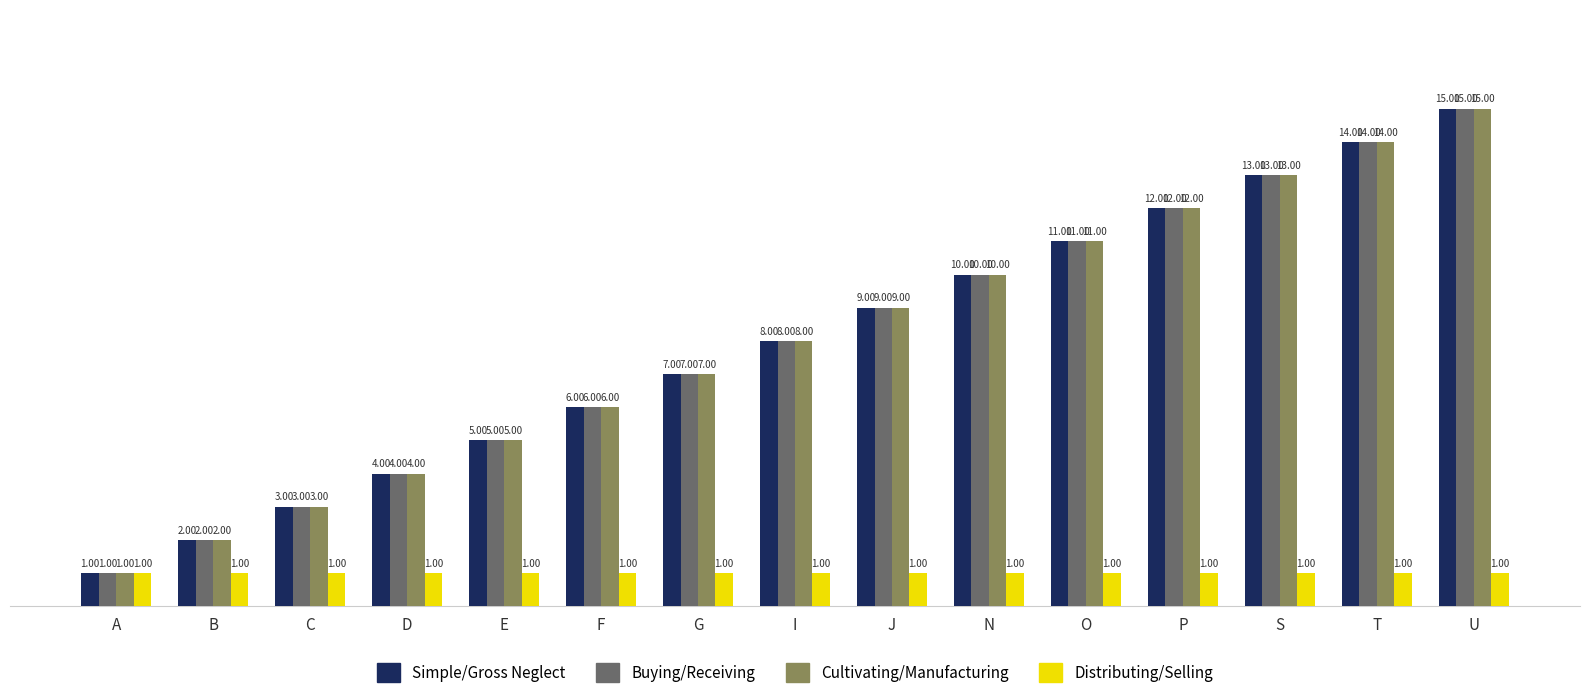

At which category does the chart reach its peak across all series?

U